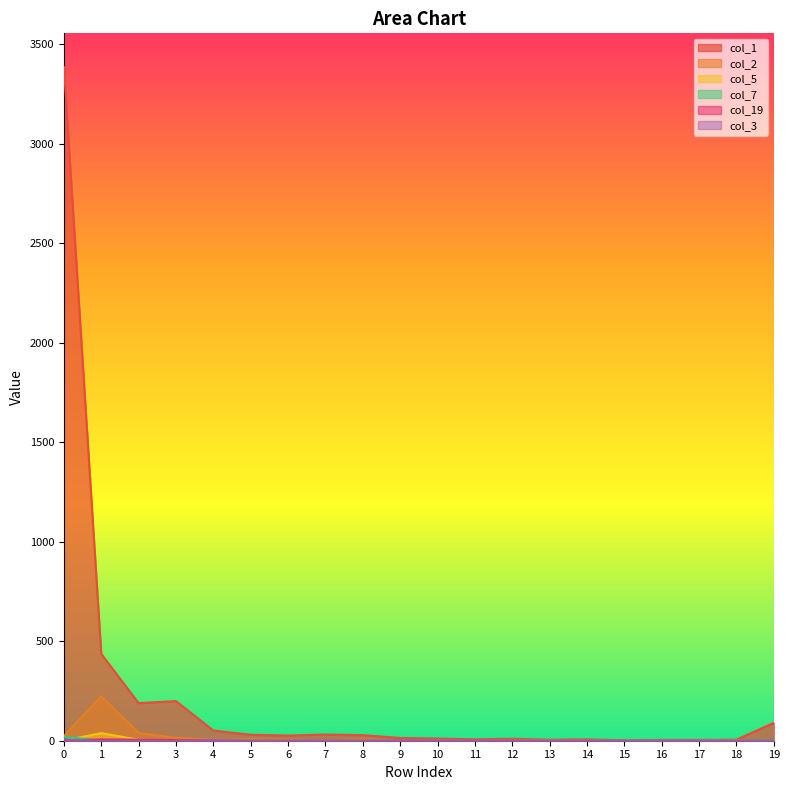

At which label is col_7 closest to 10?

19